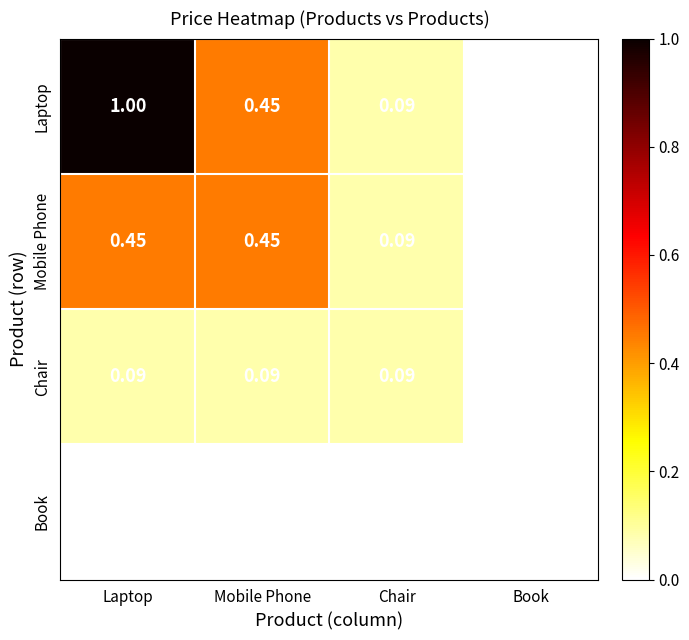

What is the greatest value displayed?

1.0